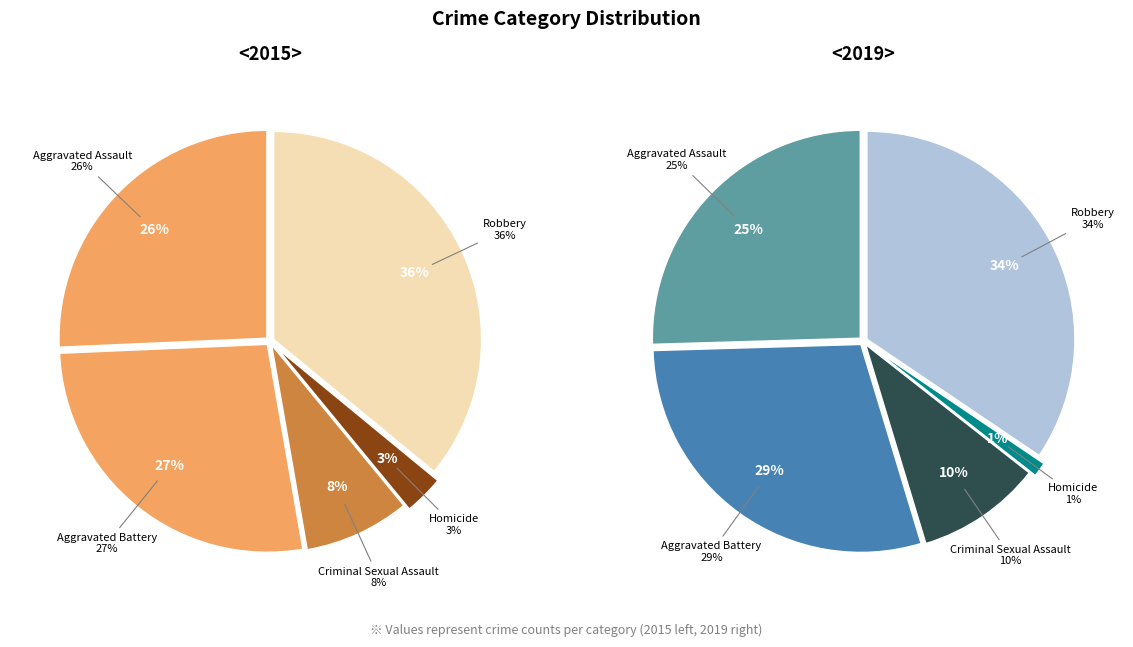

To the nearest percent, what is the combined percentage of values_2015 and values_2019?

53%